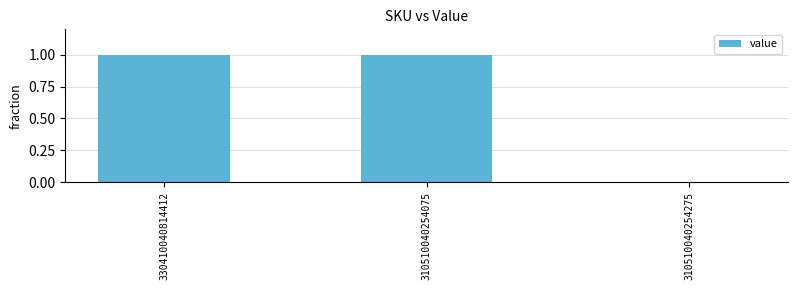

Reading right to left, extract all data points from this chart.

0	1	1